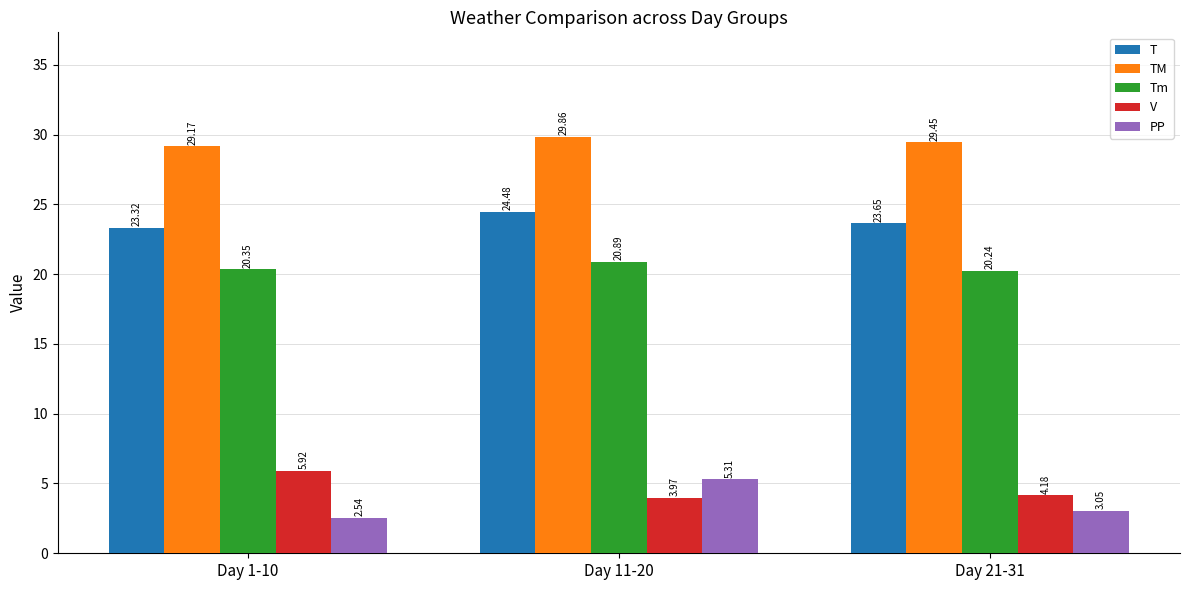

The value of Tm at Day 11-20 is 28.4. True or false?

False